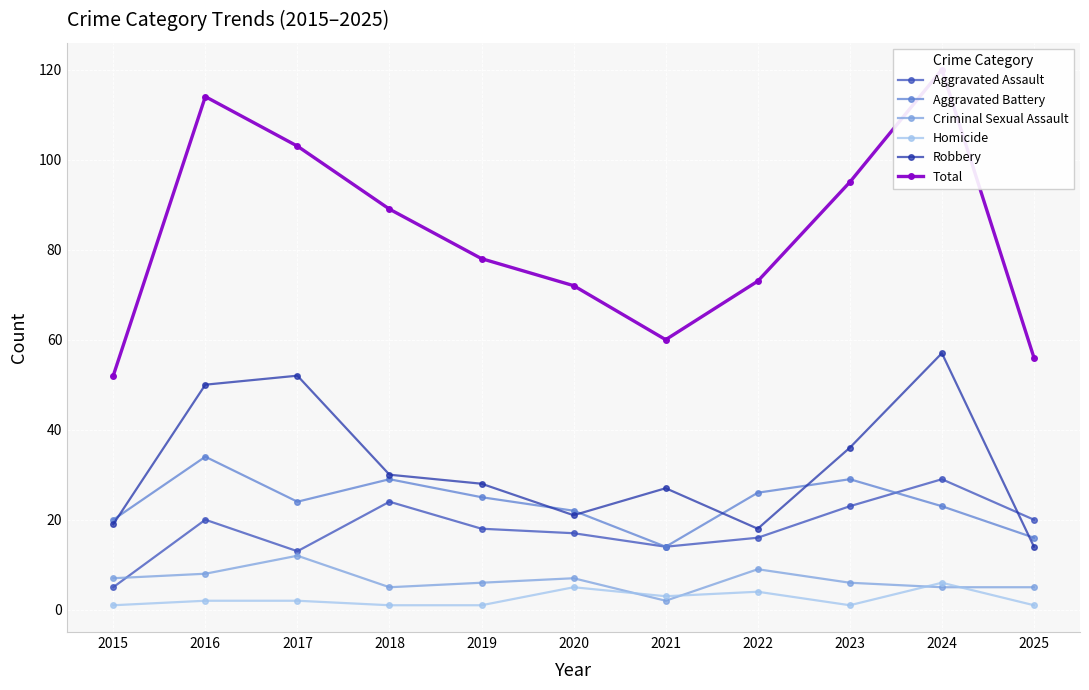

At 2025, list the series in order from smallest to largest.

Homicide, Criminal Sexual Assault, Robbery, Aggravated Battery, Aggravated Assault, Total